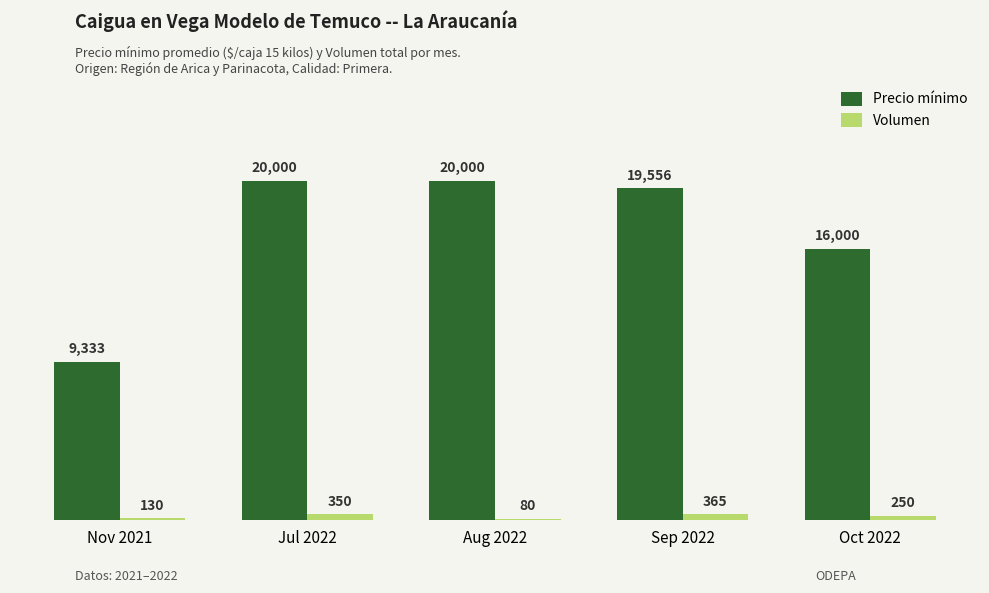

How many values in the Volumen series are below 250?

2